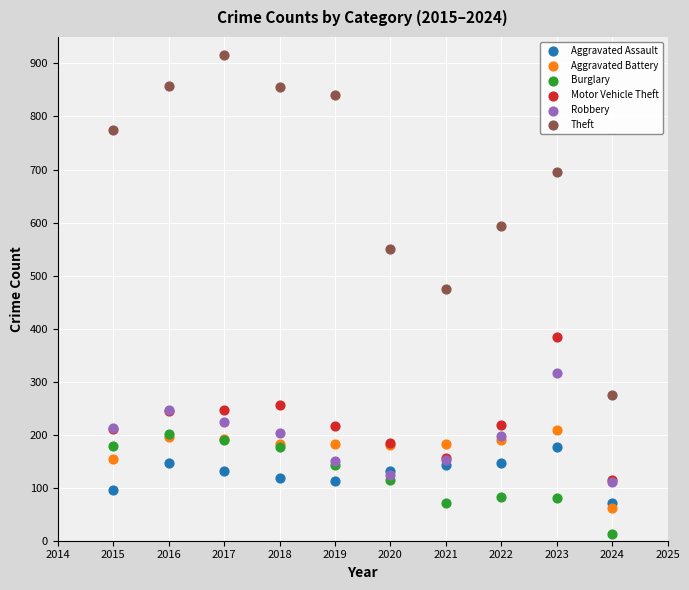

Across all series, what Y value is closest to 464?

474